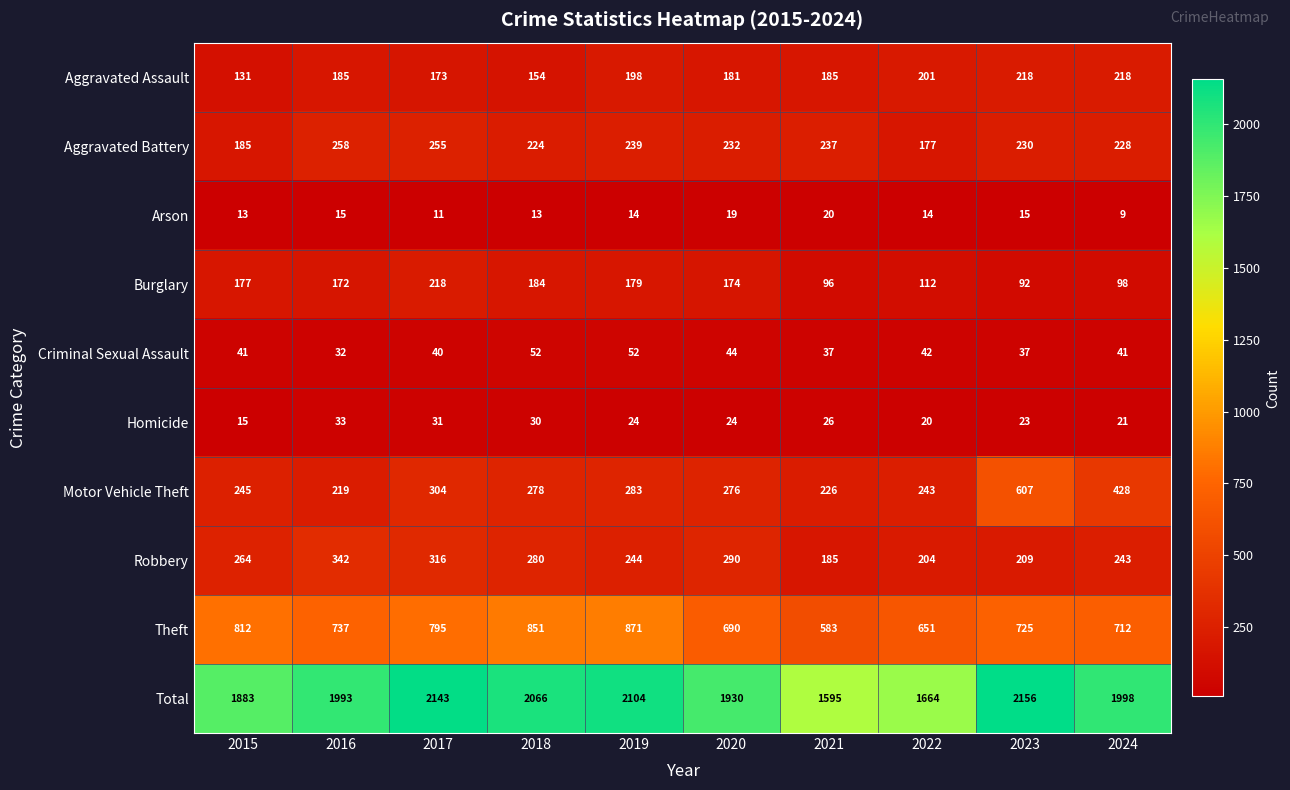

Is it true that Total equals 2156 at 2023?

True